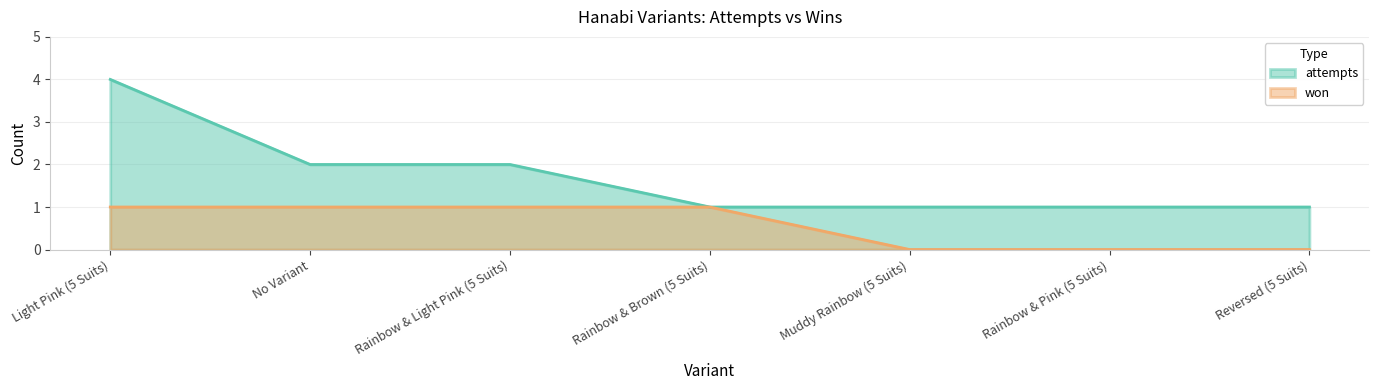

What is the value of the attempts point at the 6th from the left?

1